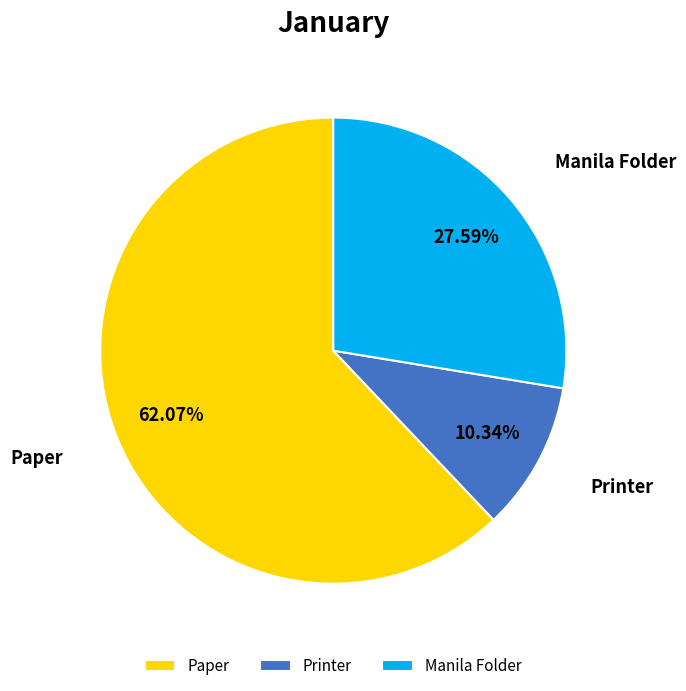

Which slice is the smallest?

Printer